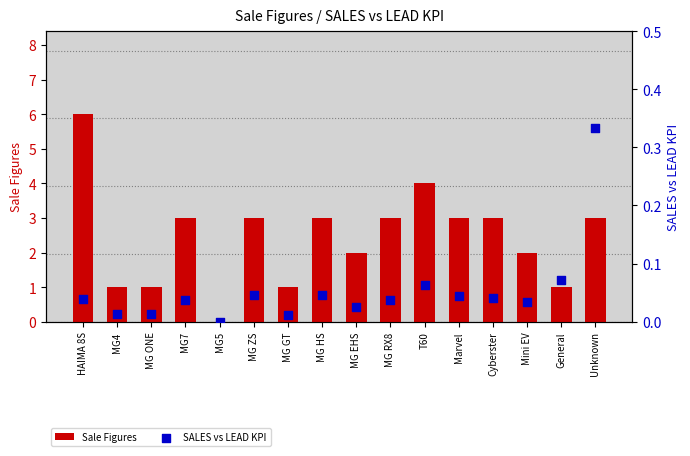

Which series has the largest Y range (max minus min)?

Sale Figures